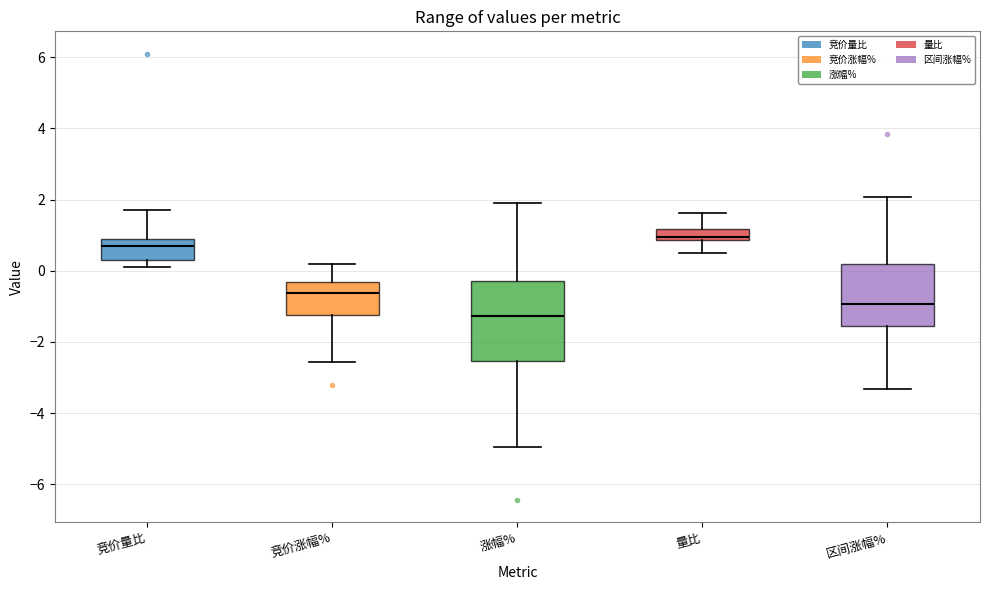

Reading left to right, transcribe this box plot: for each box, give where its median line is, the range the box spans, and where its two whiskers end, as read against the y-axis. The values are not printed on the chart, so give them approximately, as read against the axis.

竞价量比: median 0.8, box 0.4 to 1.0, whiskers 0.2 to 1.8
竞价涨幅%: median -0.6, box -1.2 to -0.4, whiskers -2.6 to 0.2
涨幅%: median -1.2, box -2.6 to -0.2, whiskers -5.0 to 1.8
量比: median 1.0, box 0.8 to 1.2, whiskers 0.4 to 1.6
区间涨幅%: median -1.0, box -1.6 to 0.2, whiskers -3.4 to 2.0